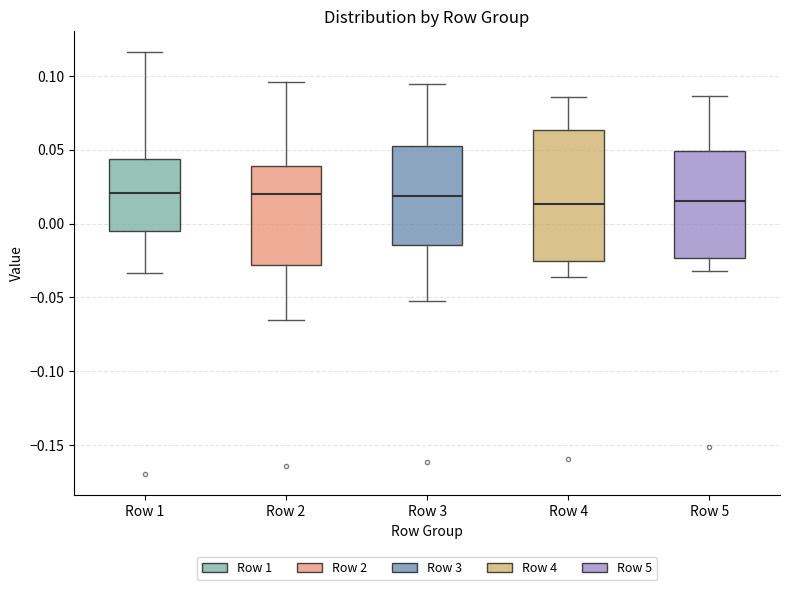

Reading left to right, read every box against the y-axis: the position of its median line, the range the box covers, and the ends of its whiskers. The values are not printed on the chart, so give them approximately, as read against the axis.

Row 1: median 0.020, box -0.005 to 0.045, whiskers -0.035 to 0.115
Row 2: median 0.020, box -0.030 to 0.040, whiskers -0.065 to 0.095
Row 3: median 0.020, box -0.015 to 0.055, whiskers -0.050 to 0.095
Row 4: median 0.015, box -0.025 to 0.065, whiskers -0.035 to 0.085
Row 5: median 0.015, box -0.025 to 0.050, whiskers -0.030 to 0.085